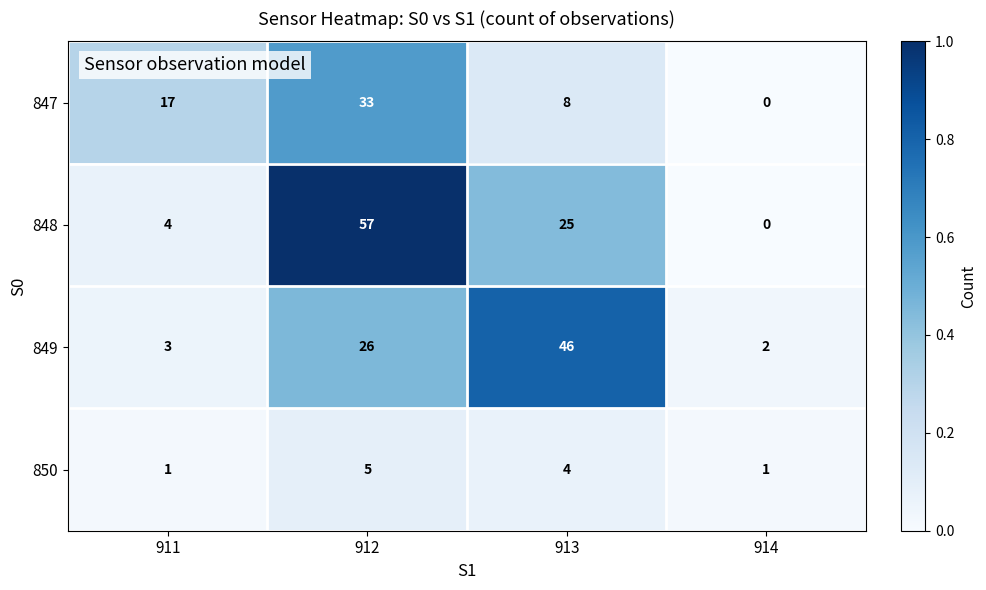

Which series has the largest total across all categories?

848